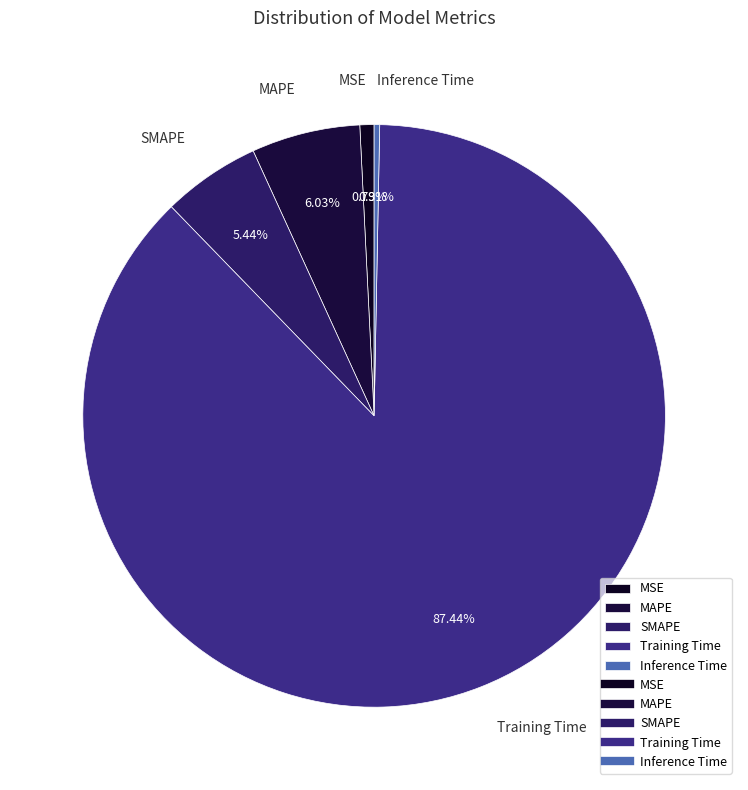

Count the number of slices in the pie.

5